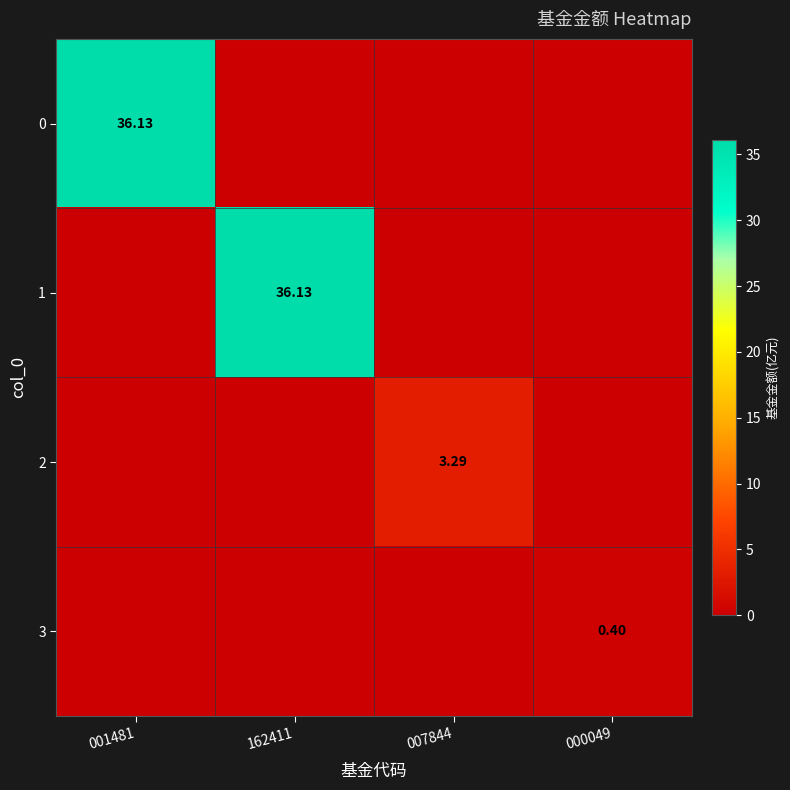

What is the average value of the 3 series?

0.1